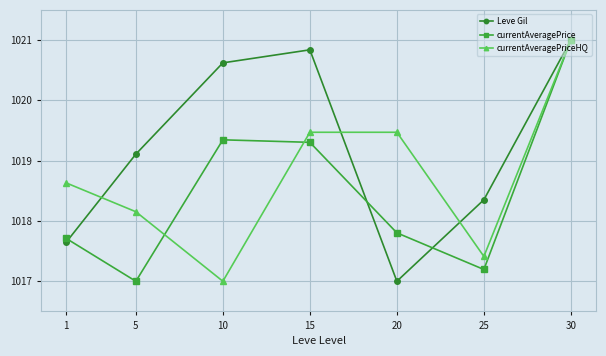

Reading left to right, list all the values displayed in this chart.

Leve Gil: 1=1017.6	5=1019.1	10=1020.6	15=1020.8	20=1017.0	25=1018.4	30=1021.0
currentAveragePrice: 1=1017.7	5=1017.0	10=1019.3	15=1019.3	20=1017.8	25=1017.2	30=1021.0
currentAveragePriceHQ: 1=1018.6	5=1018.2	10=1017.0	15=1019.5	20=1019.5	25=1017.4	30=1021.0